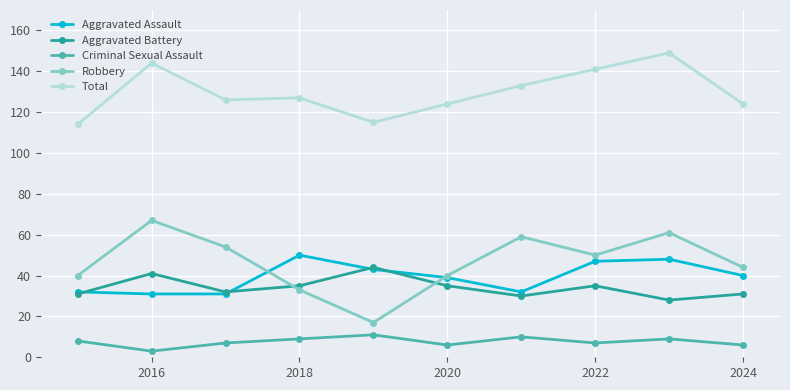

What is the maximum value shown in the chart?

149